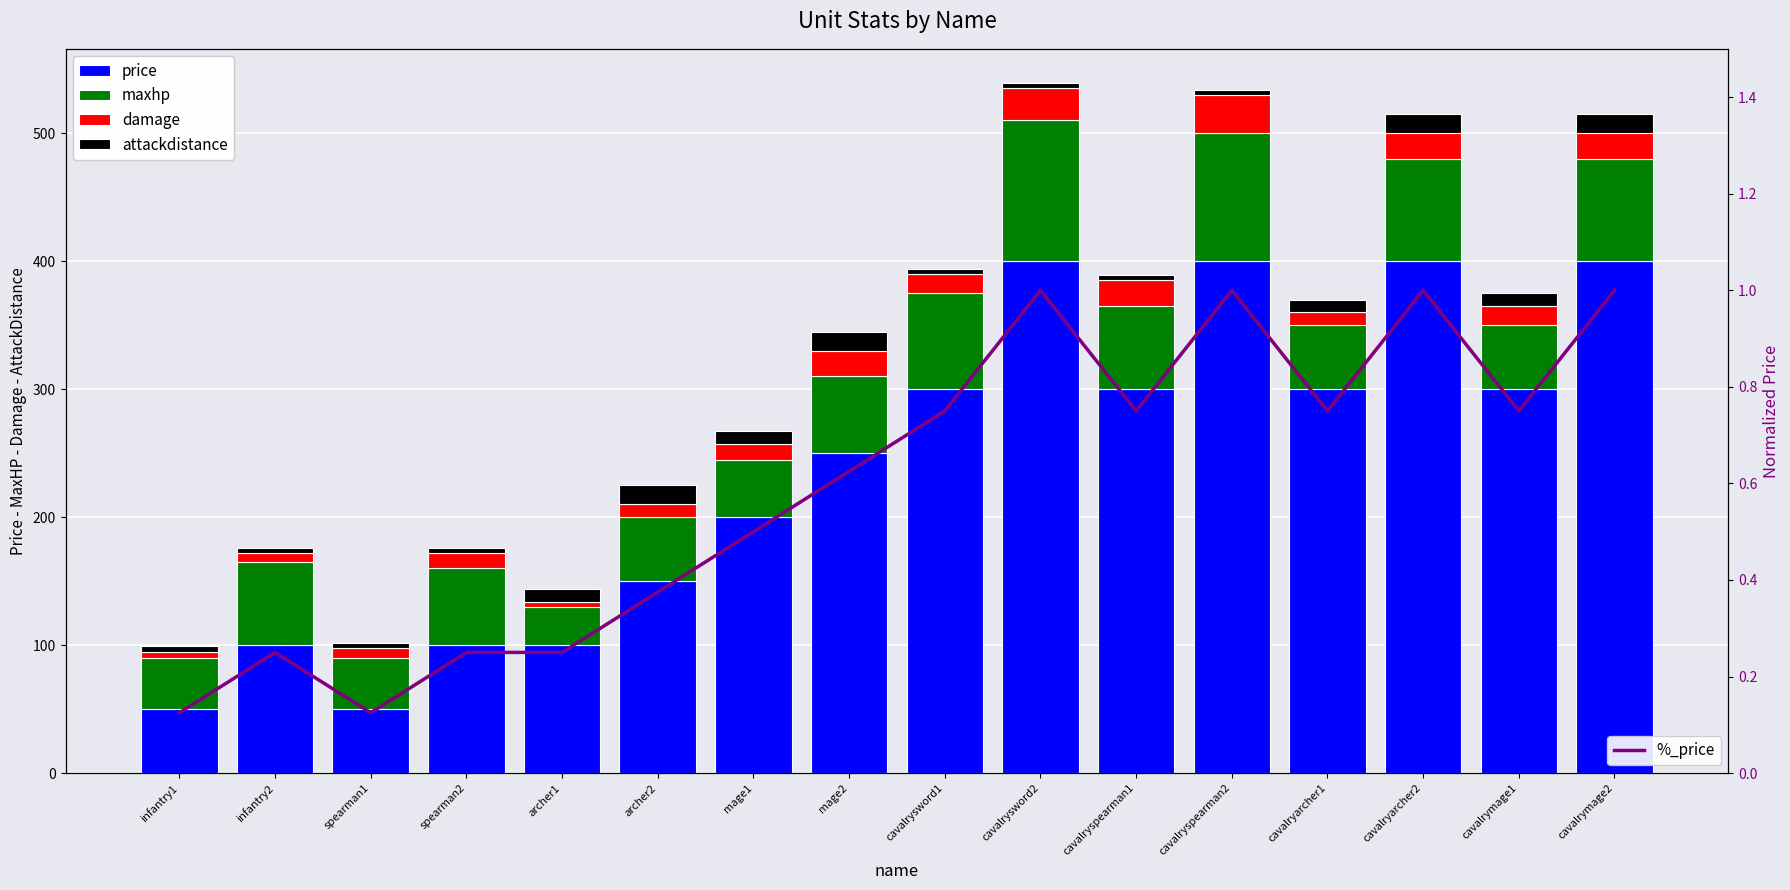

Which series has the largest total across all categories?

price